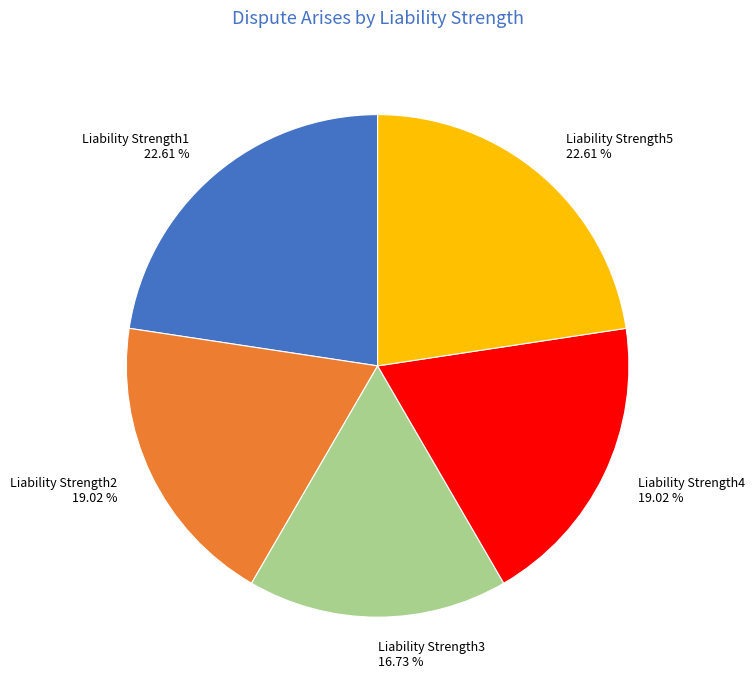

Does Liability Strength5 represent more than half of the total?

No